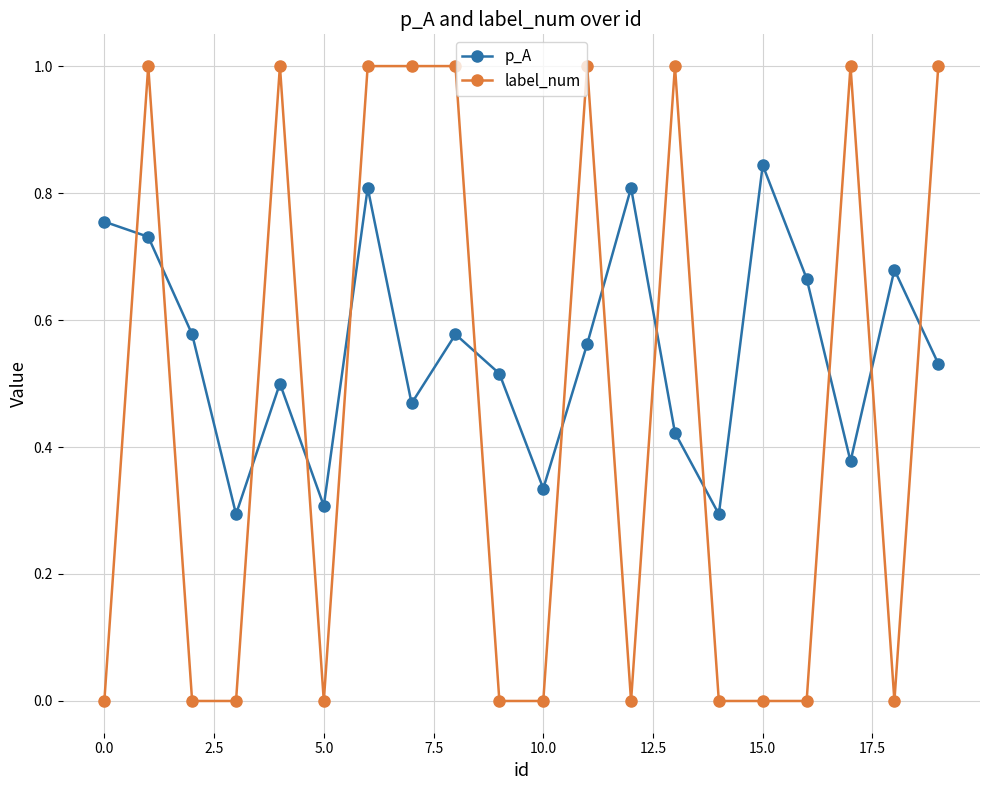

Rank the series by their average value, from lowest to highest.

label_num, p_A